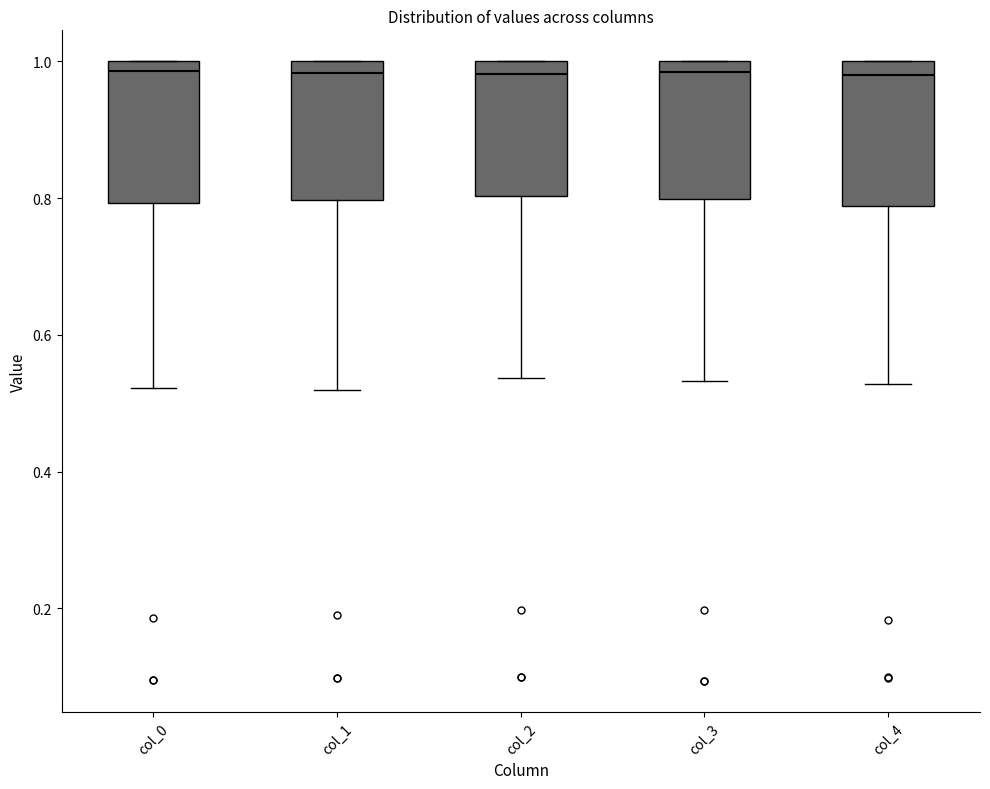

Reading left to right, transcribe this box plot: for each box, give where its median line is, the range the box spans, and where its two whiskers end, as read against the y-axis. The values are not printed on the chart, so give them approximately, as read against the axis.

col_0: median 0.98, box 0.80 to 1.00, whiskers 0.52 to 1.00
col_1: median 0.98, box 0.80 to 1.00, whiskers 0.52 to 1.00
col_2: median 0.98, box 0.80 to 1.00, whiskers 0.54 to 1.00
col_3: median 0.98, box 0.80 to 1.00, whiskers 0.54 to 1.00
col_4: median 0.98, box 0.78 to 1.00, whiskers 0.52 to 1.00